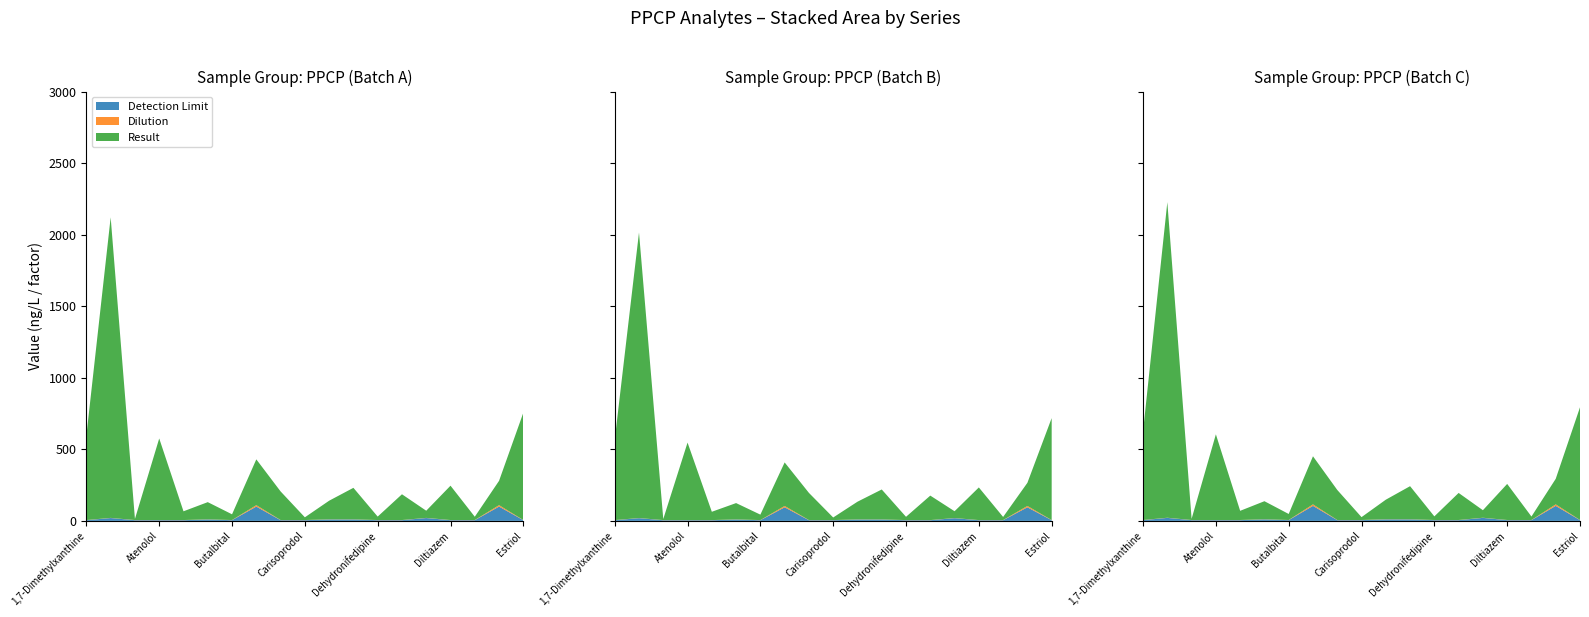

Reading right to left, extract all data points from this chart.

Detection Limit: 5.0	100.0	5.0	5.0	20.0	5.0	5.0	10.0	10.0	5.0	5.0	100.0	5.0	10.0	5.0	5.0	5.0	20.0	5.0
Dilution: 1.0	10.0	1.0	1.0	1.0	1.0	1.0	1.0	1.0	1.0	1.0	10.0	1.0	1.0	1.0	1.0	1.0	1.0	1.0
Result: 750.0	170.0	23.0	240.0	50.0	180.0	24.0	220.0	130.0	19.0	200.0	320.0	40.0	120.0	61.0	570.0	7.8	2100.0	590.0